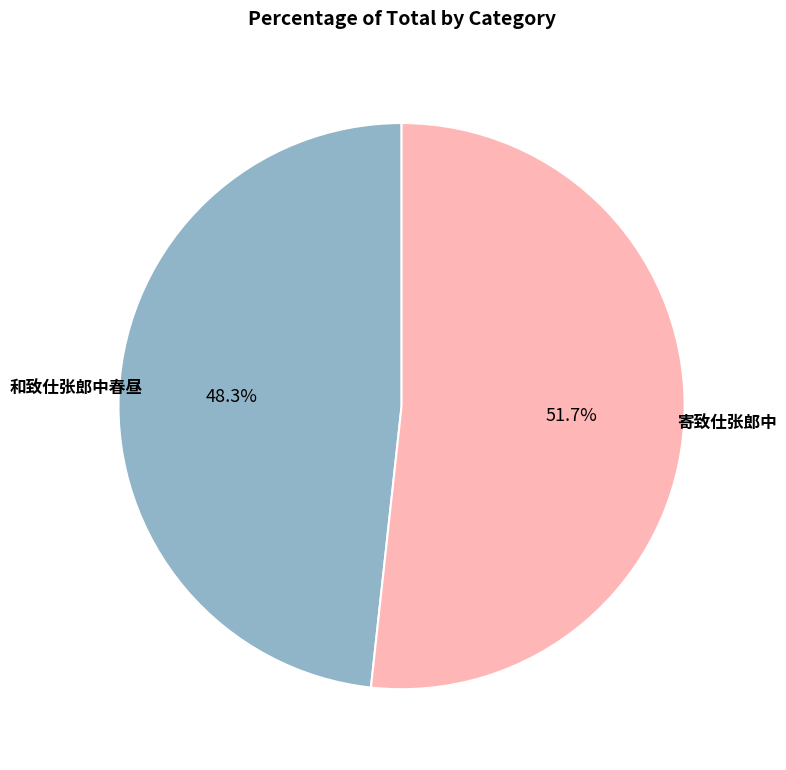

Does any single category account for the majority?

Yes